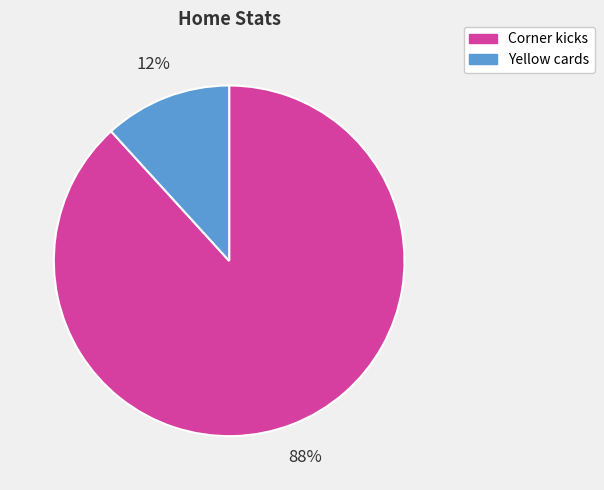

To the nearest percent, what is the combined percentage of Corner kicks and Yellow cards?

100%